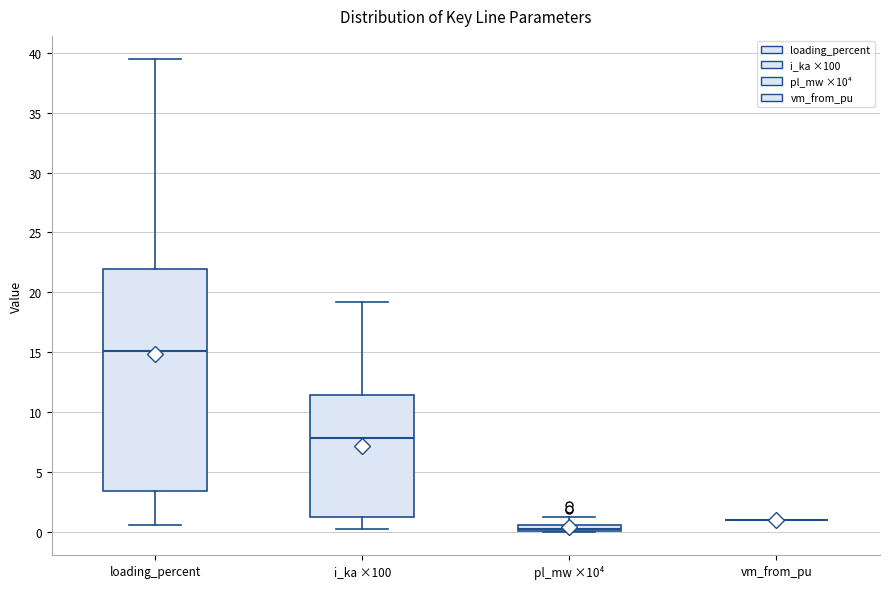

Comparing the boxes themselves (not the whiskers), which one is the tallest?

loading_percent